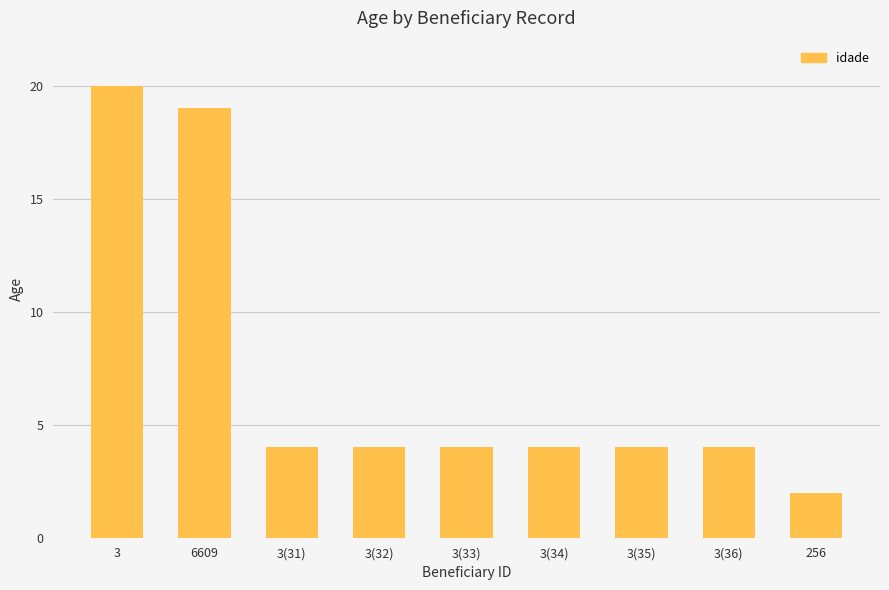

Read the value at 256.

2